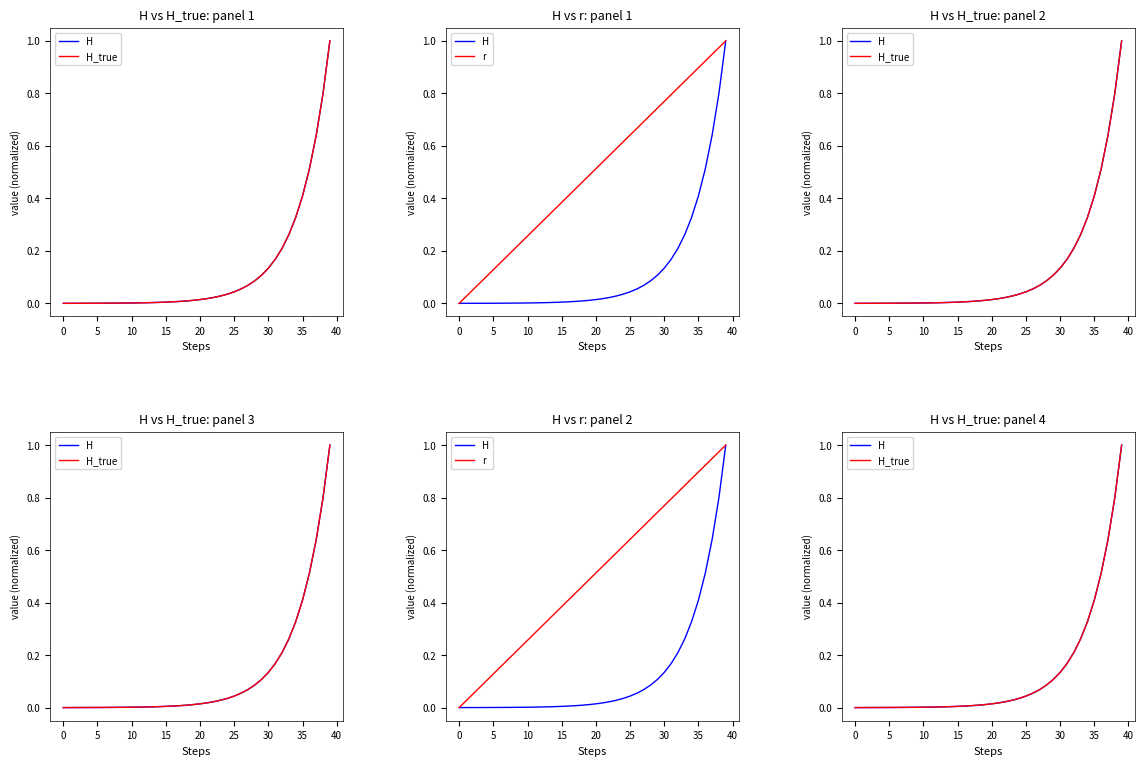

Count the number of categories in the chart.

40